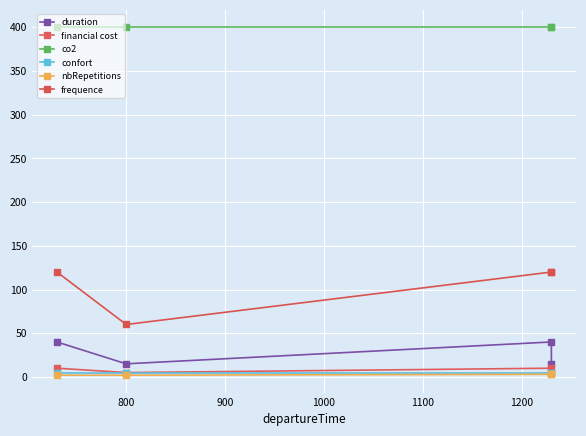

What is the value of the confort point at the 3rd from the left?

5